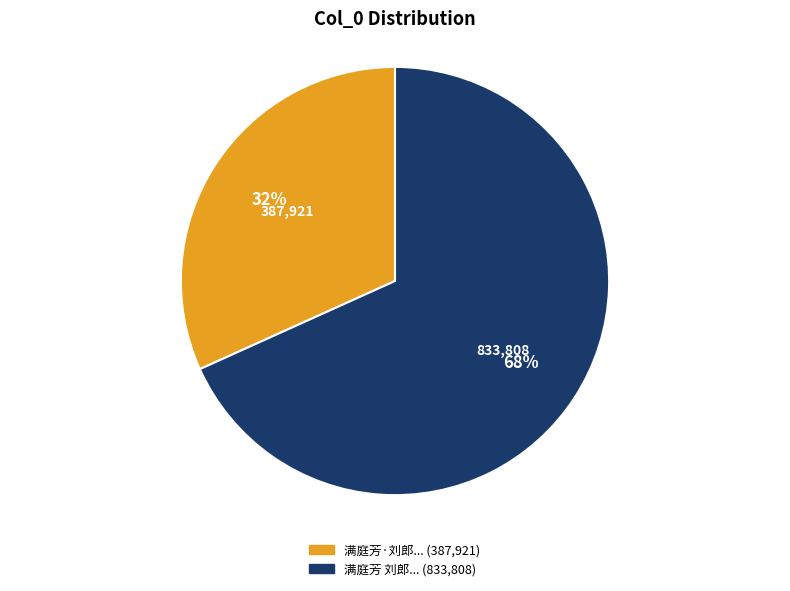

To the nearest percent, what is the difference between the largest and smallest slice percentages?

36%